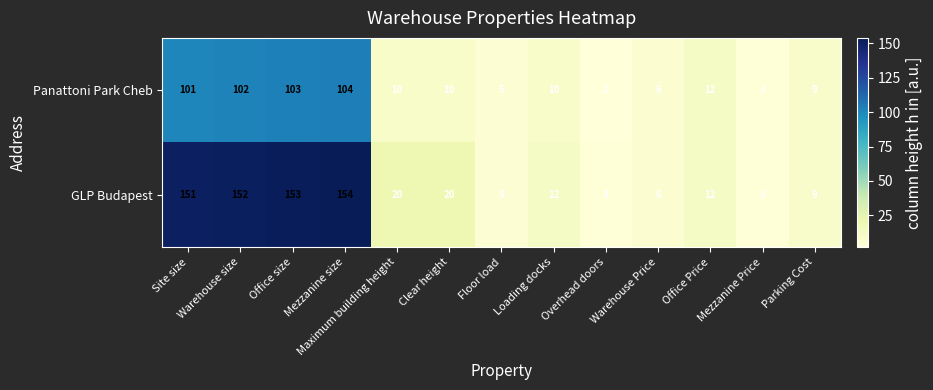

At how many categories does at least one series exceed 102?

4